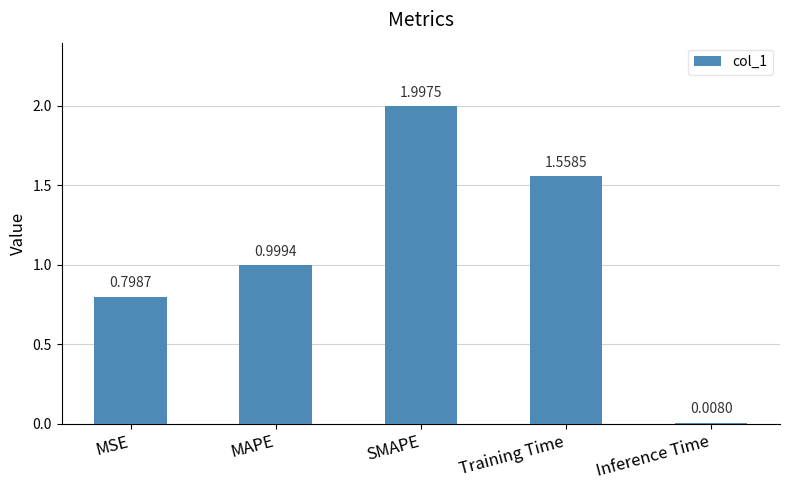

Which has a higher value, Training Time or MSE?

Training Time